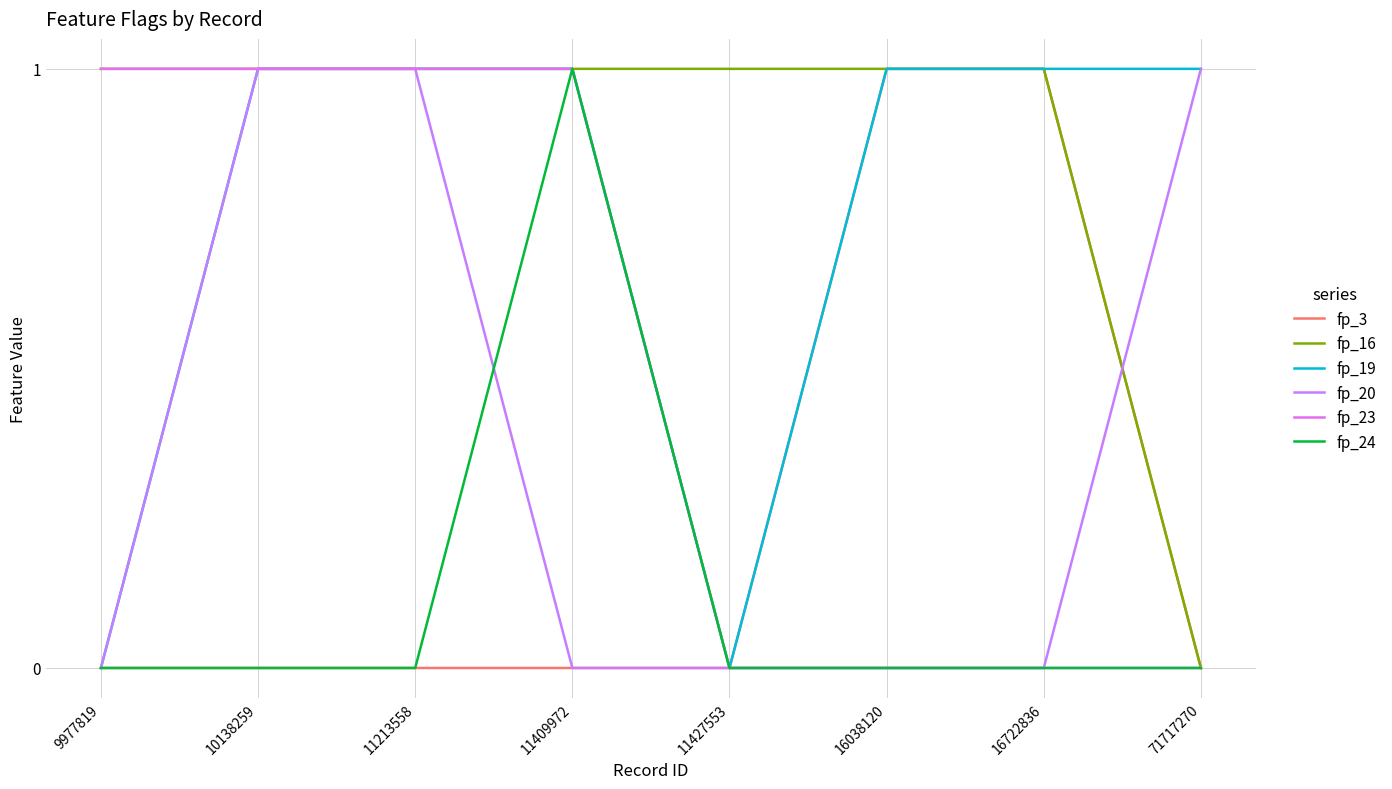

Does the chart display data point markers on the line(s)?

No